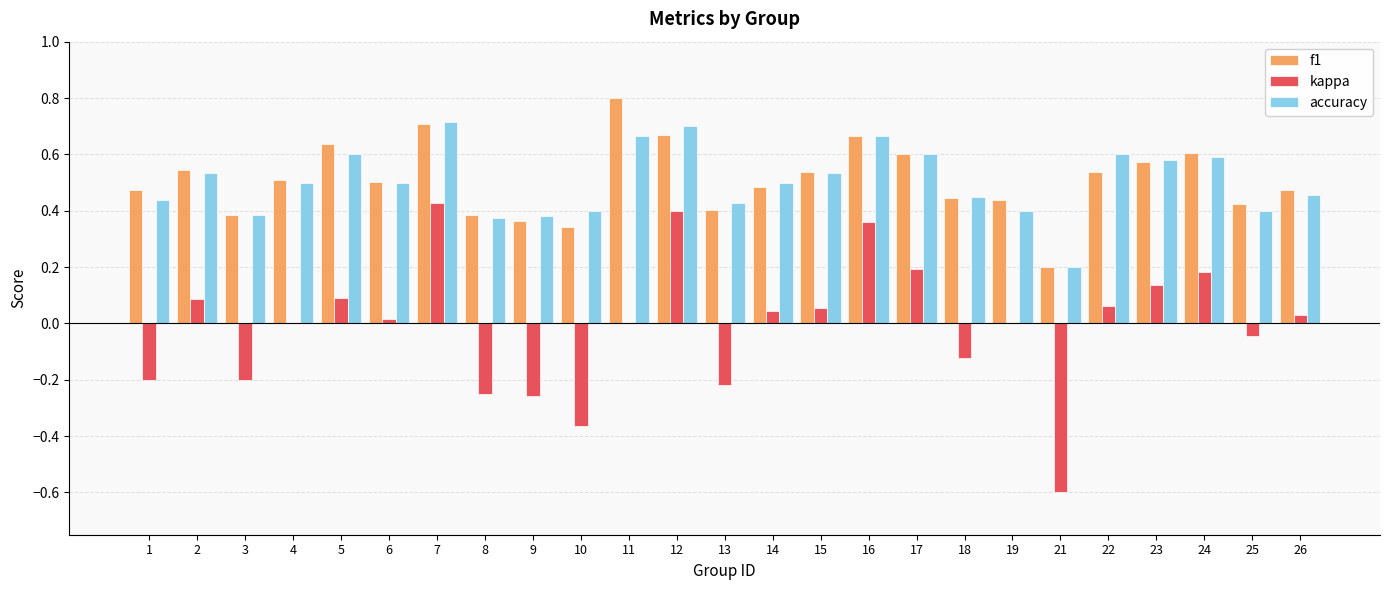

At which label does kappa first exceed 0?

2